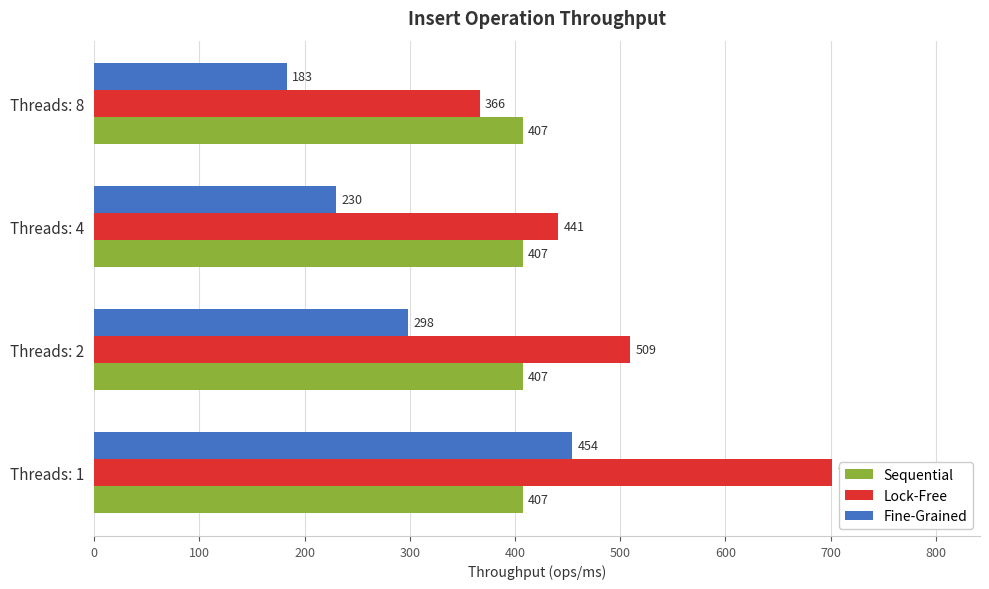

What is the smallest value displayed?

183.3